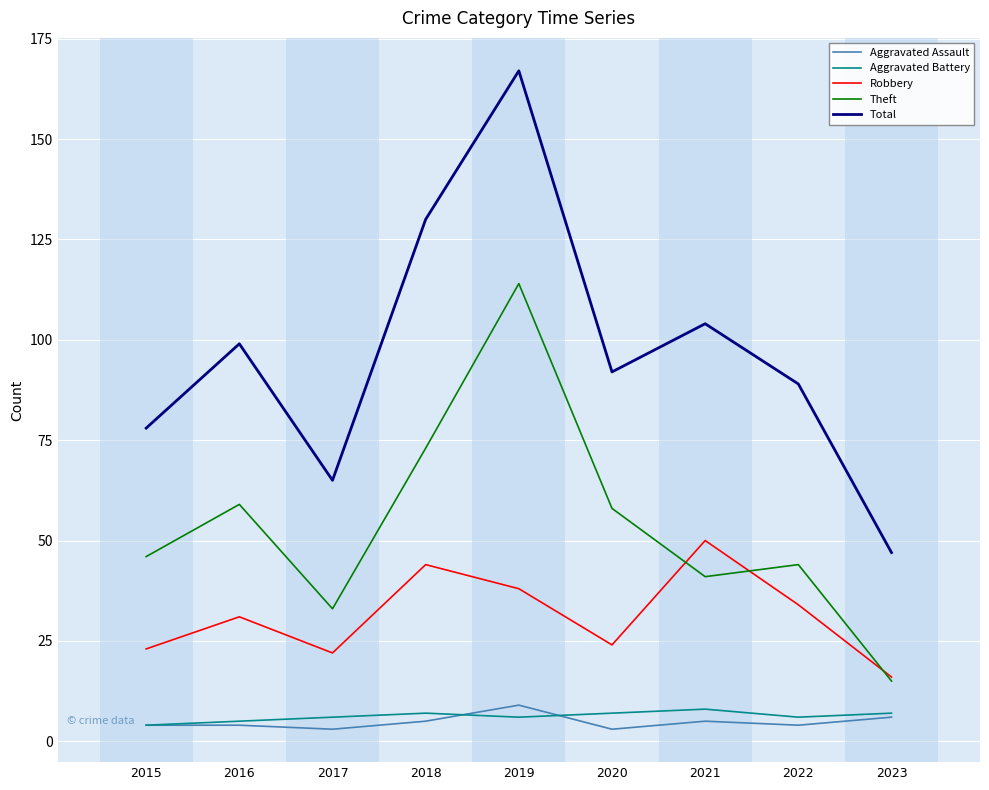

Which series changed the most between 2020 and 2023?

Total